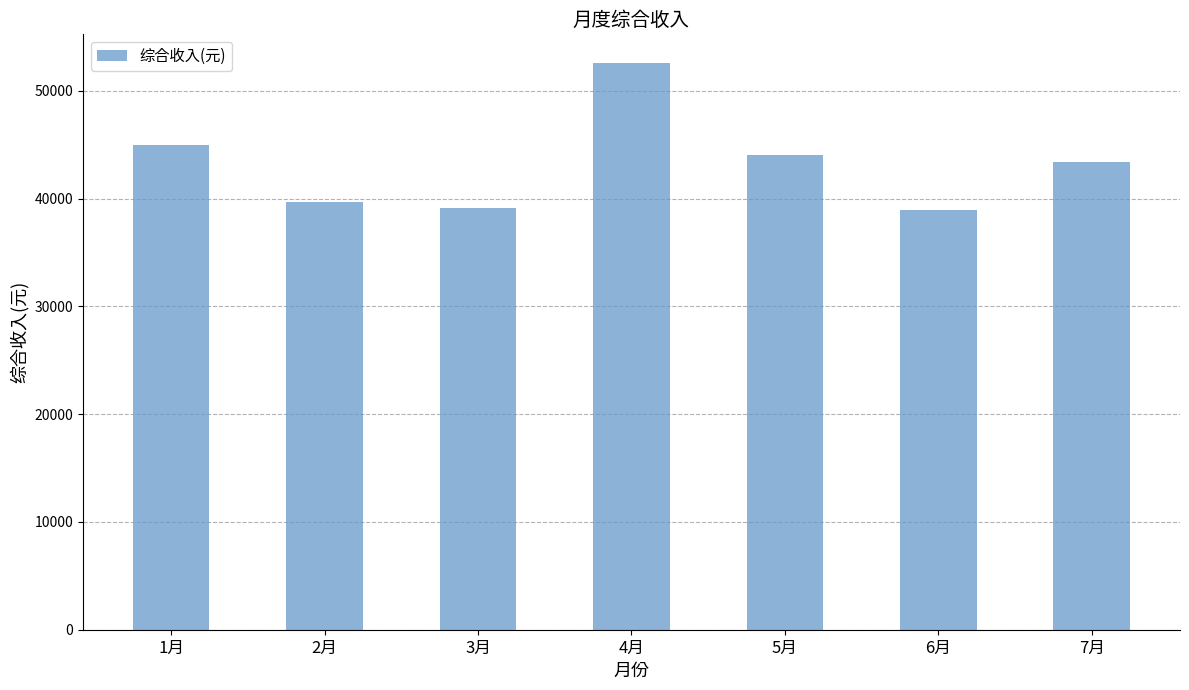

What is the value of the 2nd bar from the left?

39691.0